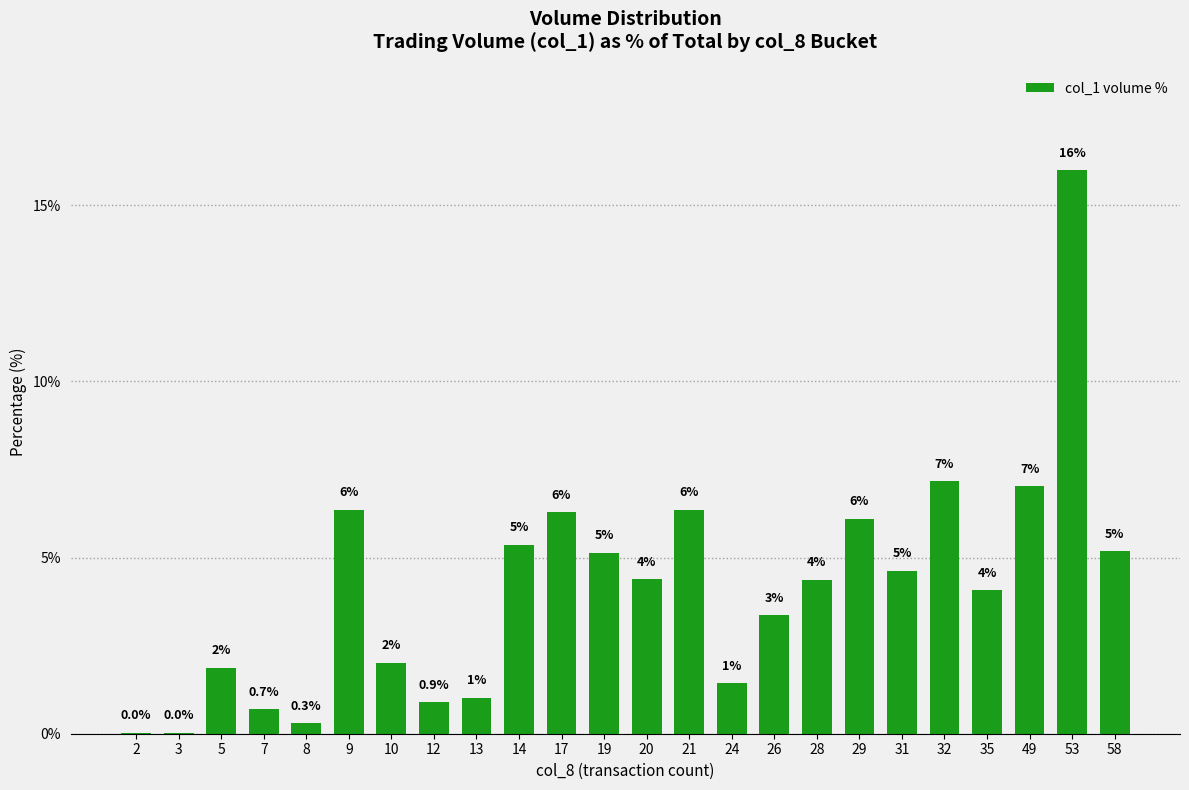

Between 5 and 26, which is larger?

26